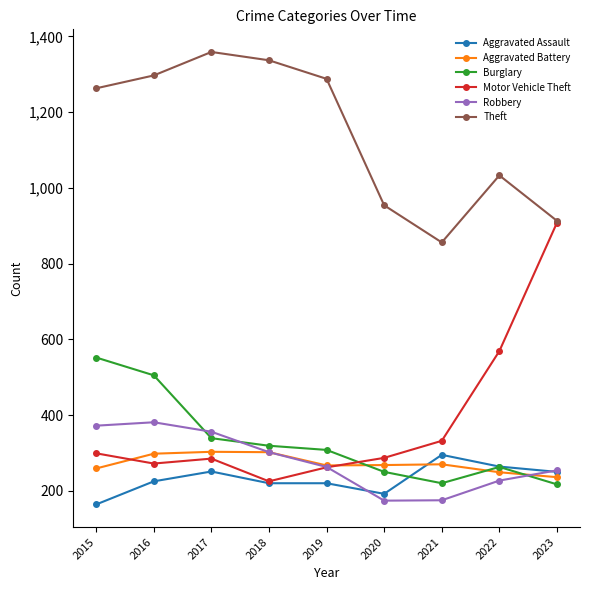

How many series are shown in this chart?

6